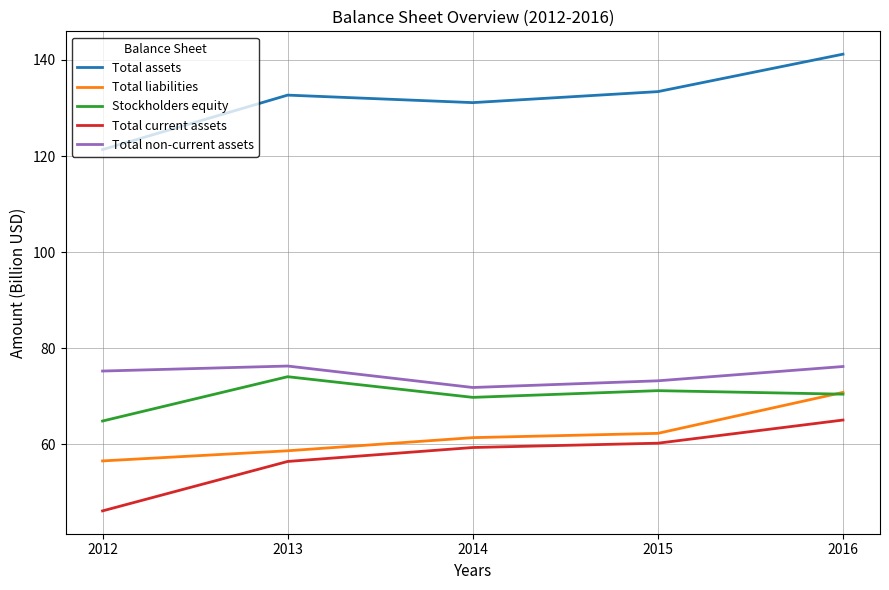

What are all the series names shown in the legend?

Total assets, Total liabilities, Stockholders equity, Total current assets, Total non-current assets